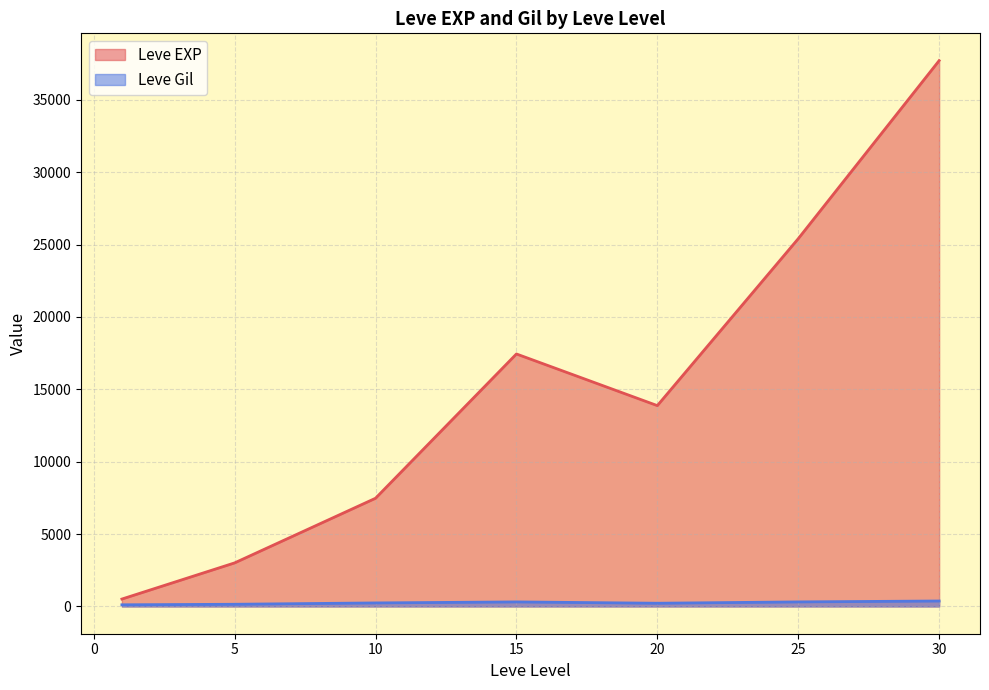

Where does the Leve EXP series first go above 10710?

15